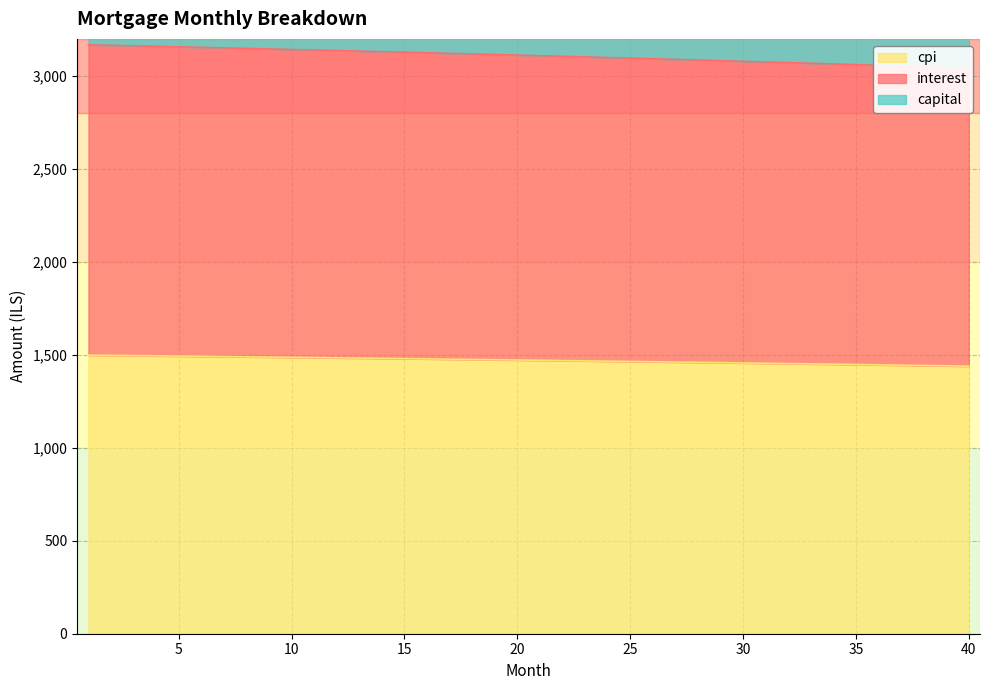

What is the value of the cpi point at the 20th from the left?

1472.5